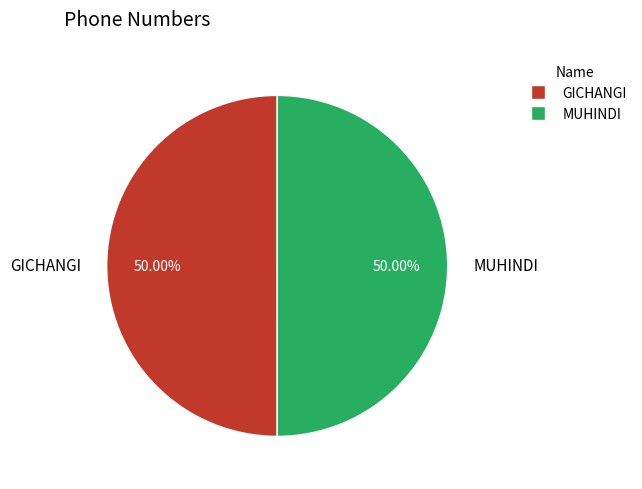

What is the ratio of the value at GICHANGI to the value at MUHINDI?

1.0